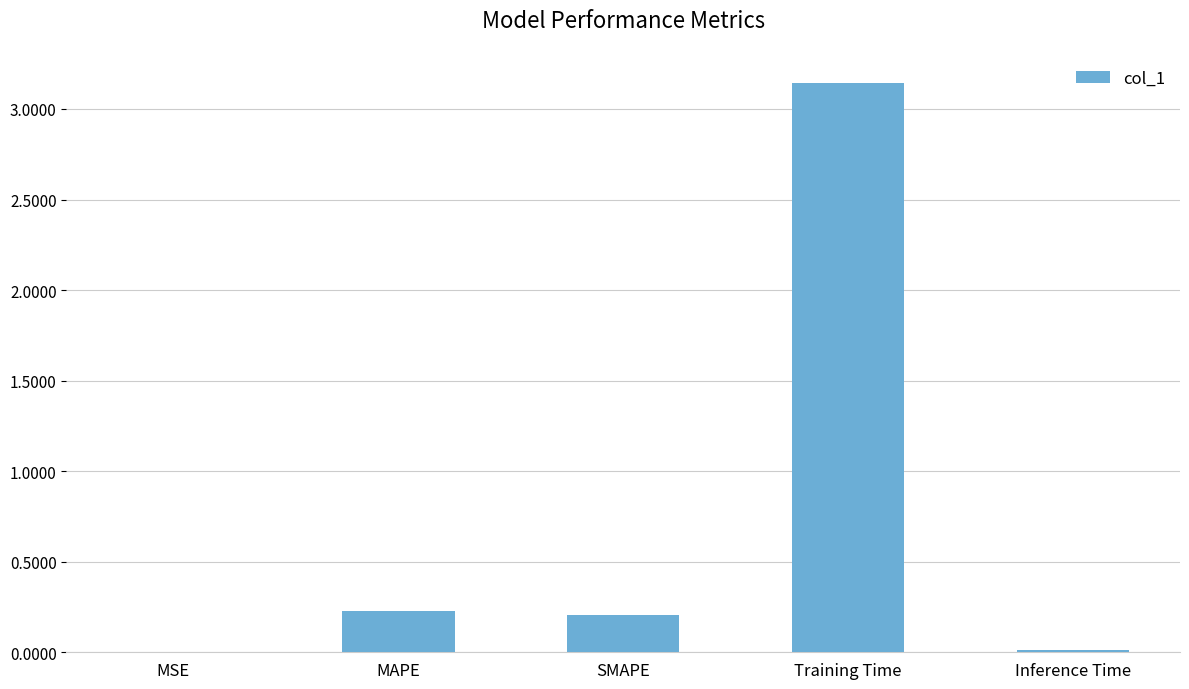

Which has a higher value, MSE or Training Time?

Training Time